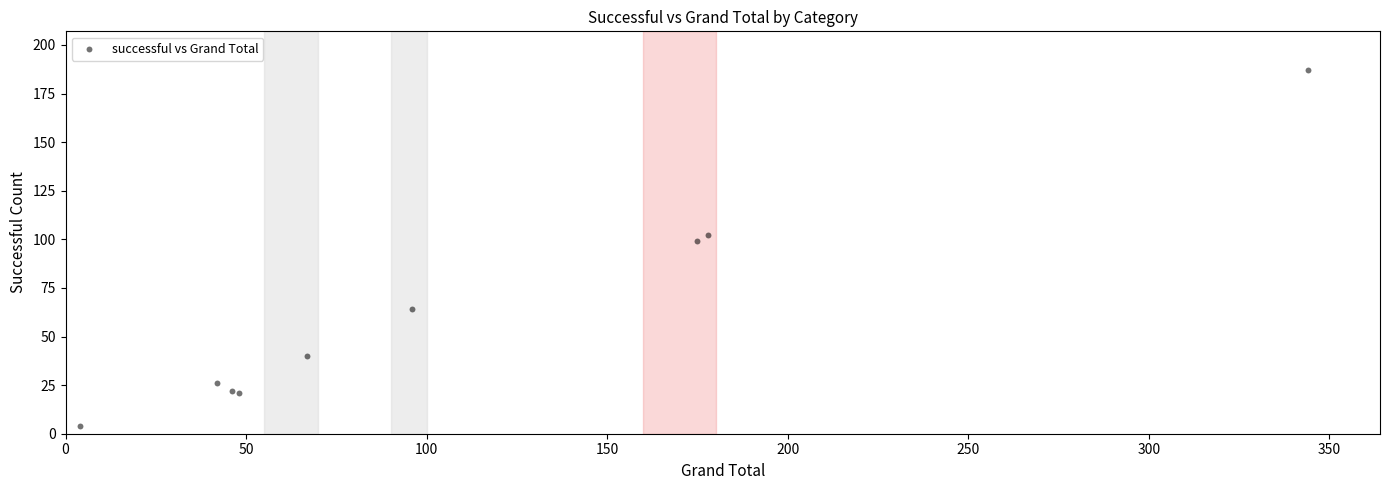

What Y value in the scatter plot is closest to 95?

99